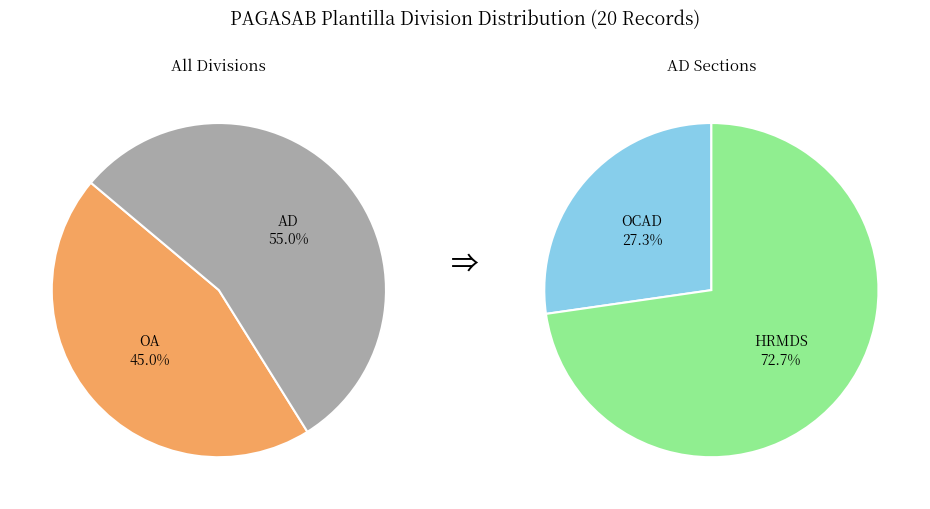

Rank the categories by value from highest to lowest.

AD, OA